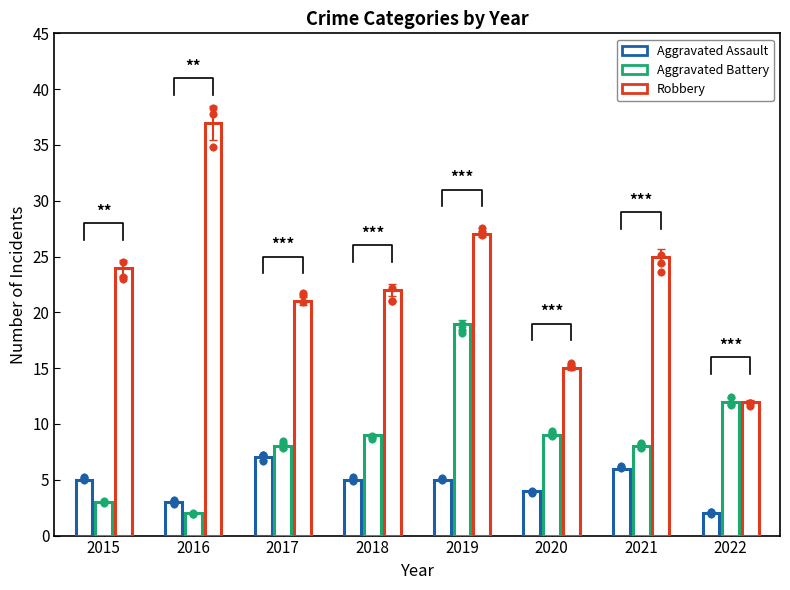

At which category is the sum across all series the highest?

2019